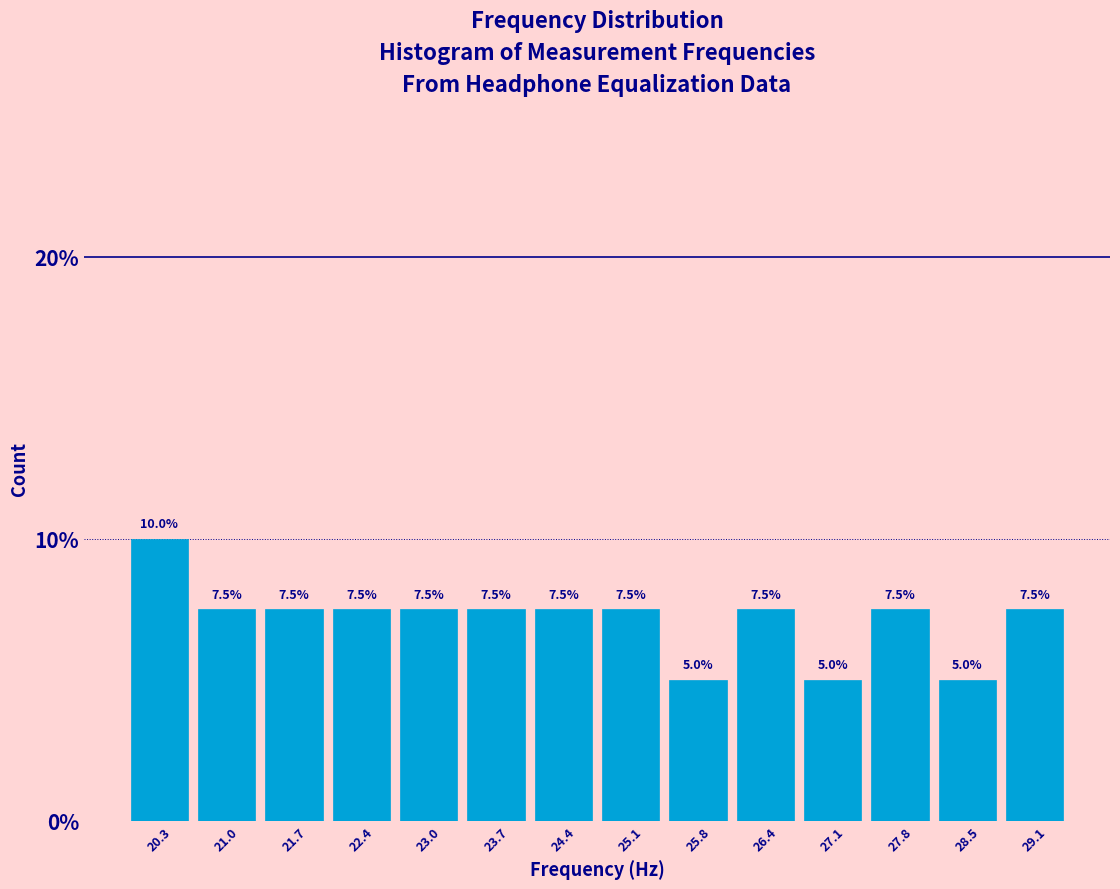

What is the height of the bar covering 24.7 to 25.4 on the x-axis? The bar edges are not printed on the chart, so give them approximately, as read against the axis.

7.5